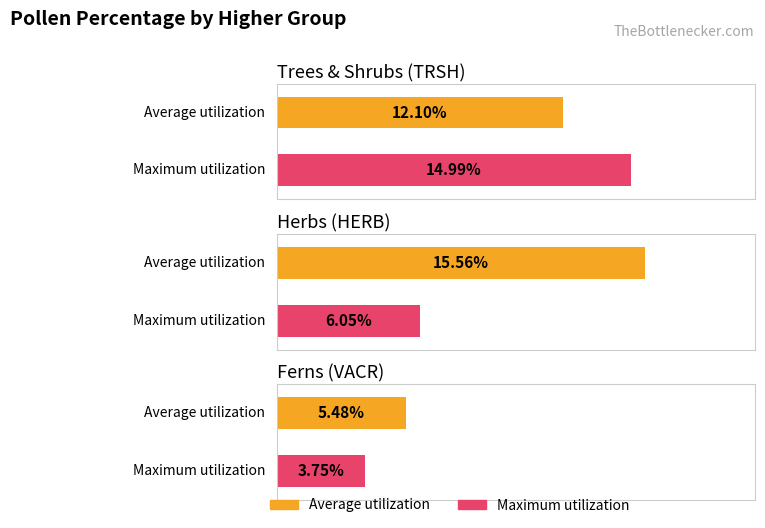

Does the chart contain stacked bars?

No